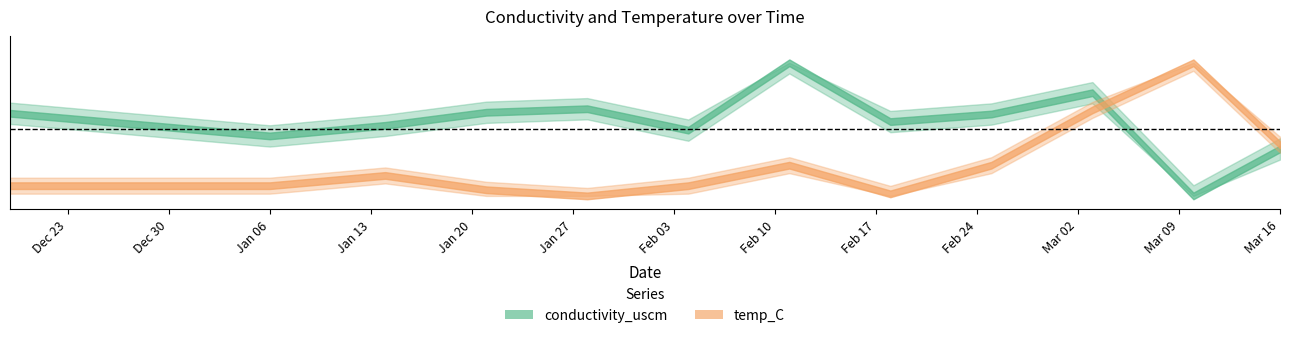

What is the total value across all series at 2019-12-19?

453.4